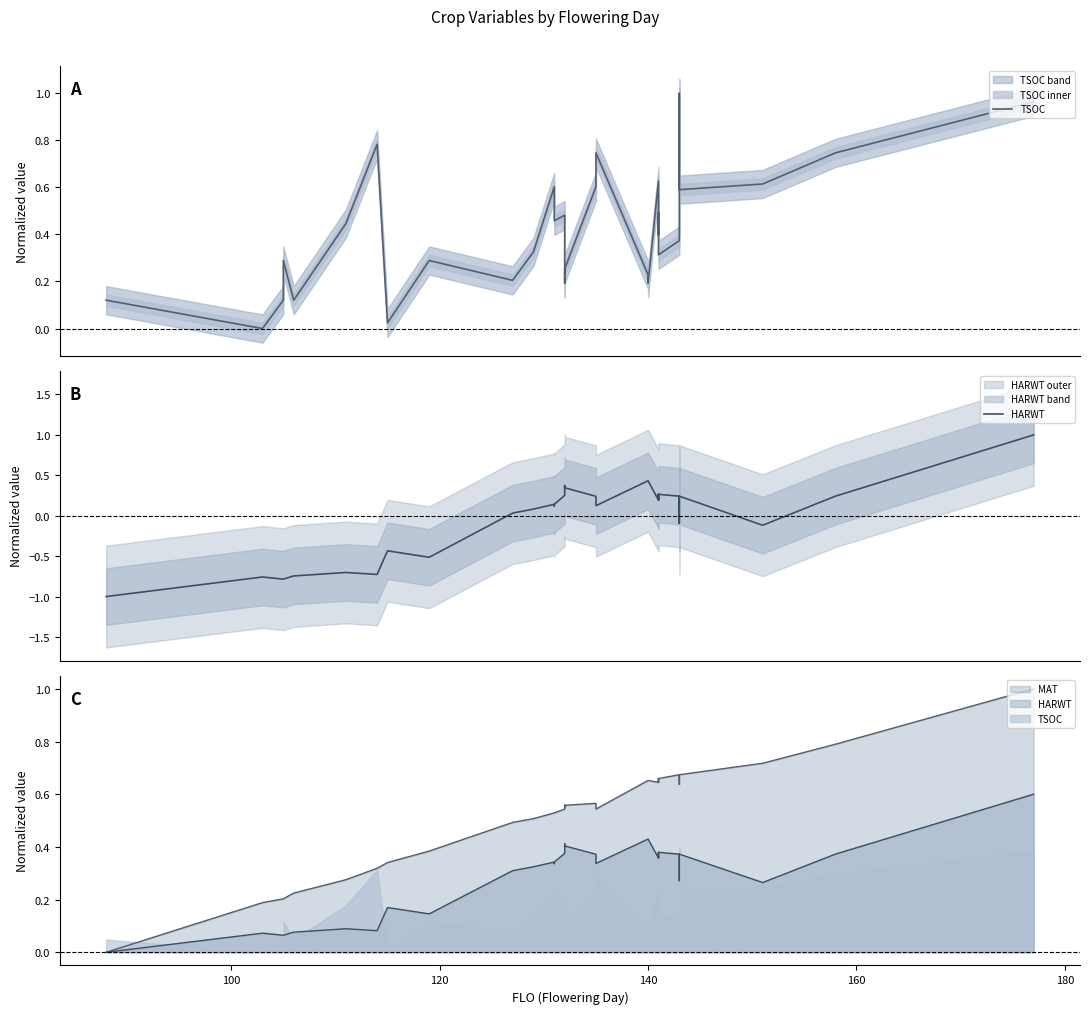

What is the value of the HARWT point at the 26th from the left?

0.2